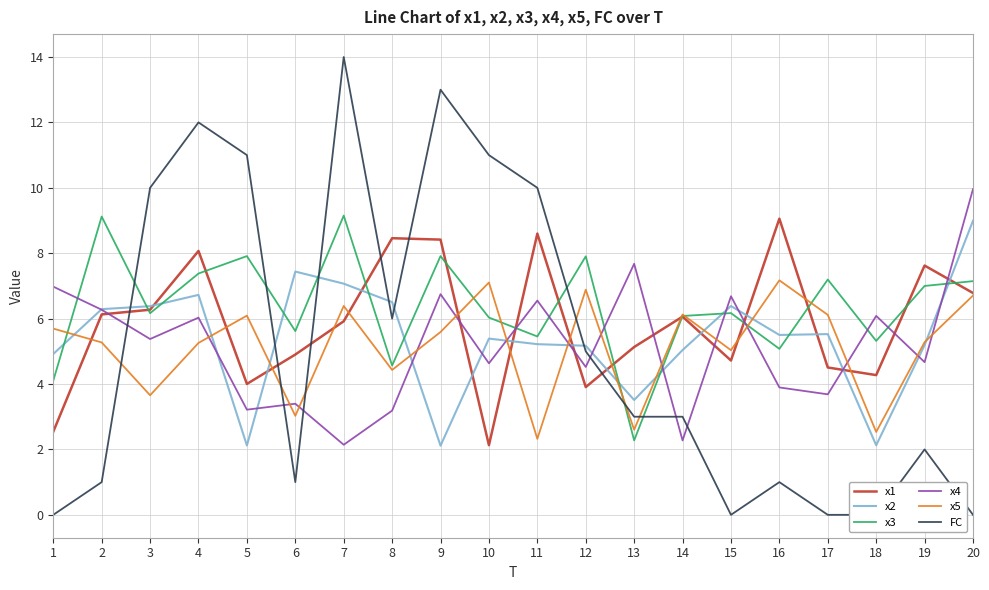

Is the value of x4 at 13 greater than the value of x3 at 3?

Yes